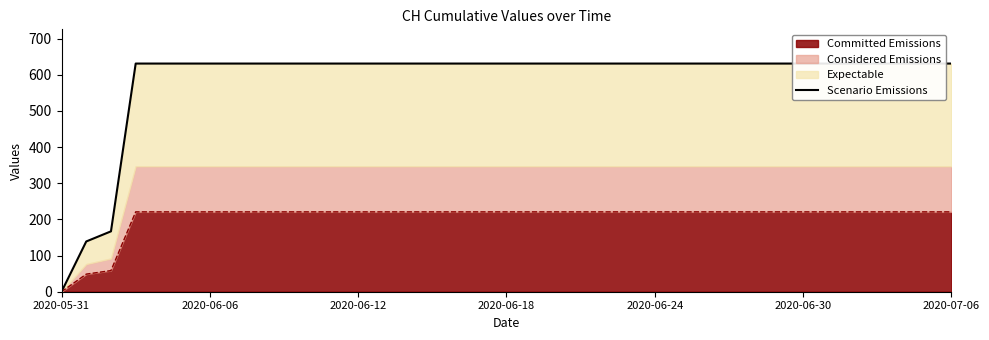

What is the average value?

588